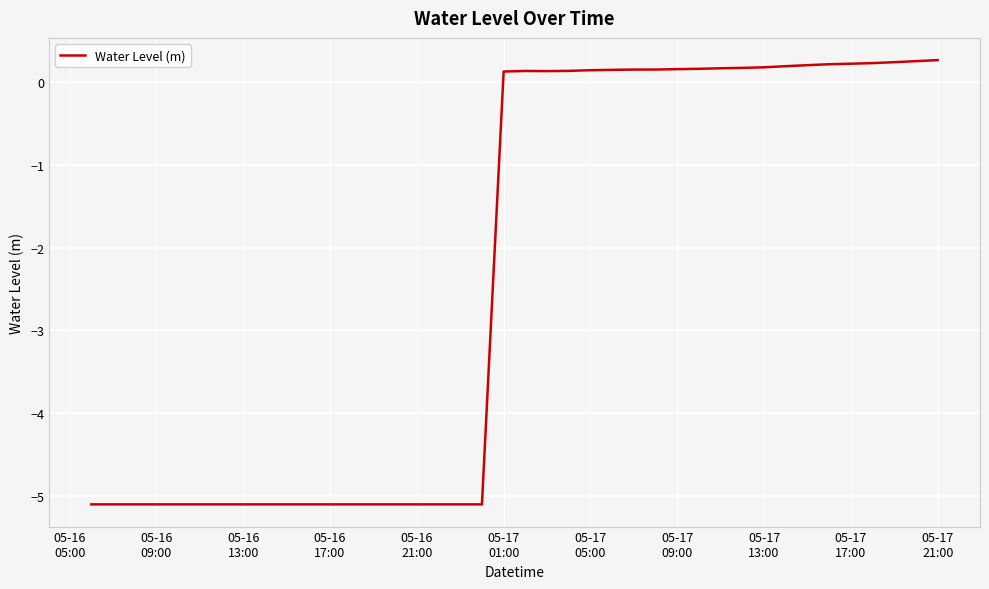

What is the difference between the maximum and minimum values?

5.4